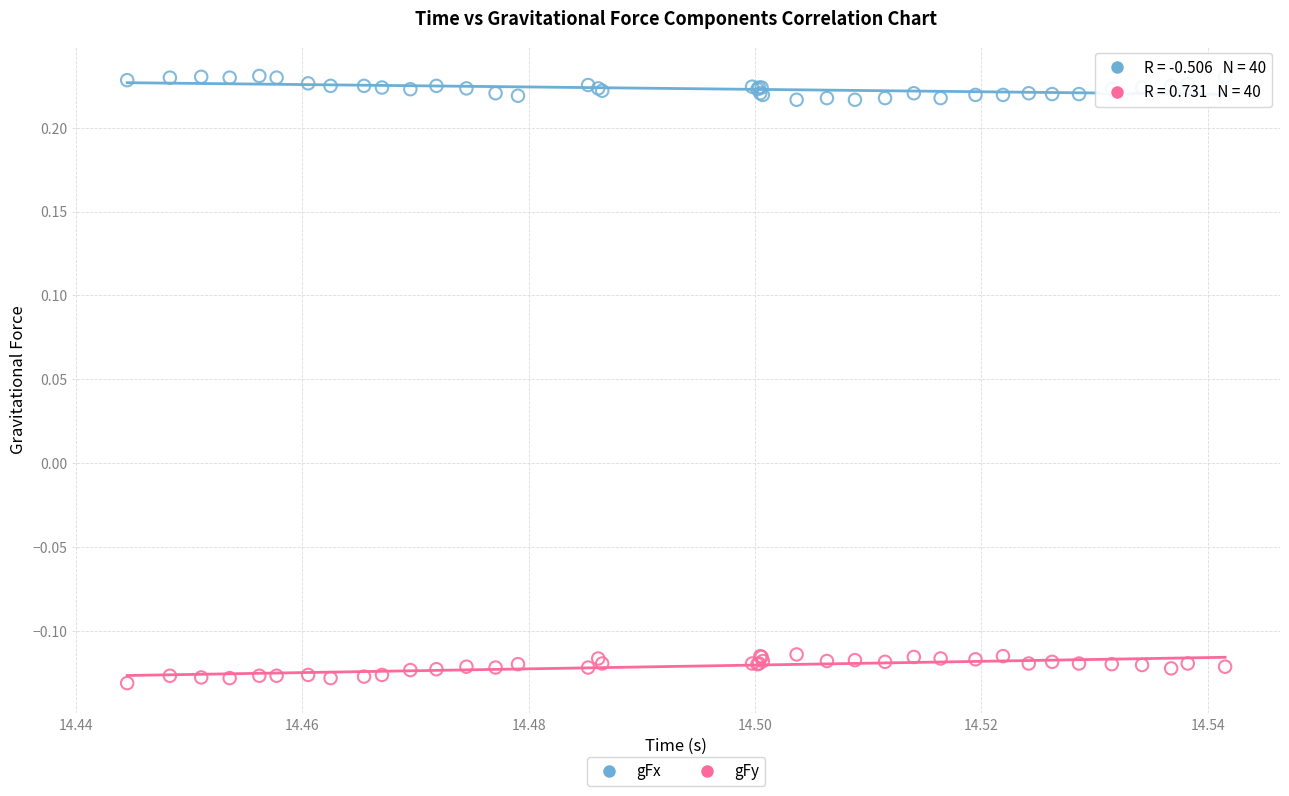

Which series contains the lowest Y value?

gFy